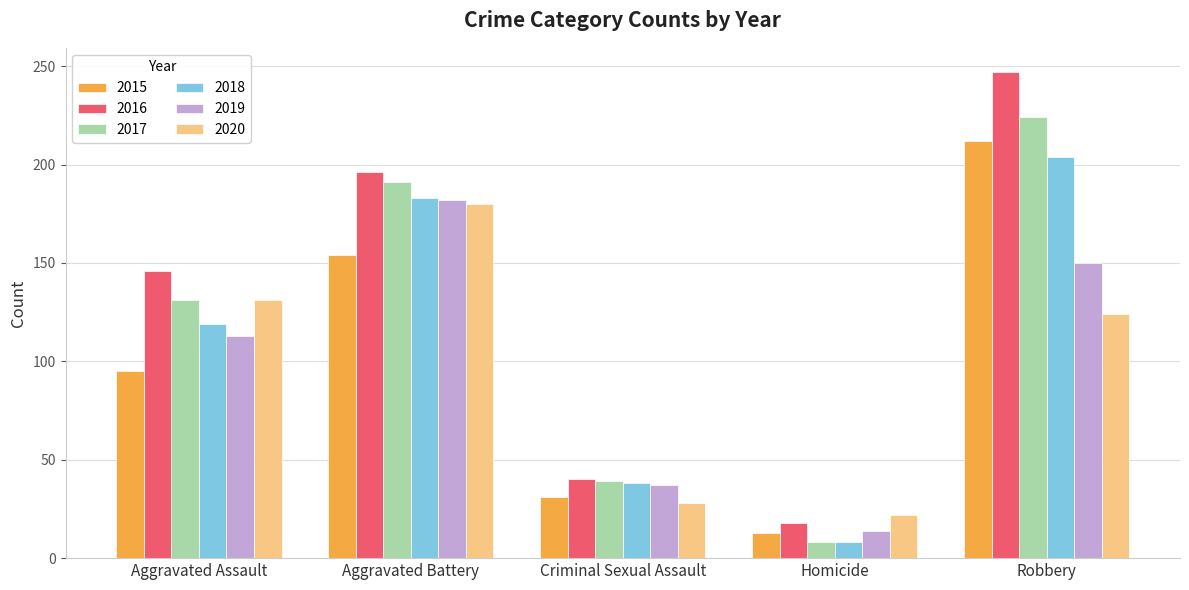

What is the difference between the maximum and minimum values in the 2017 series?

216